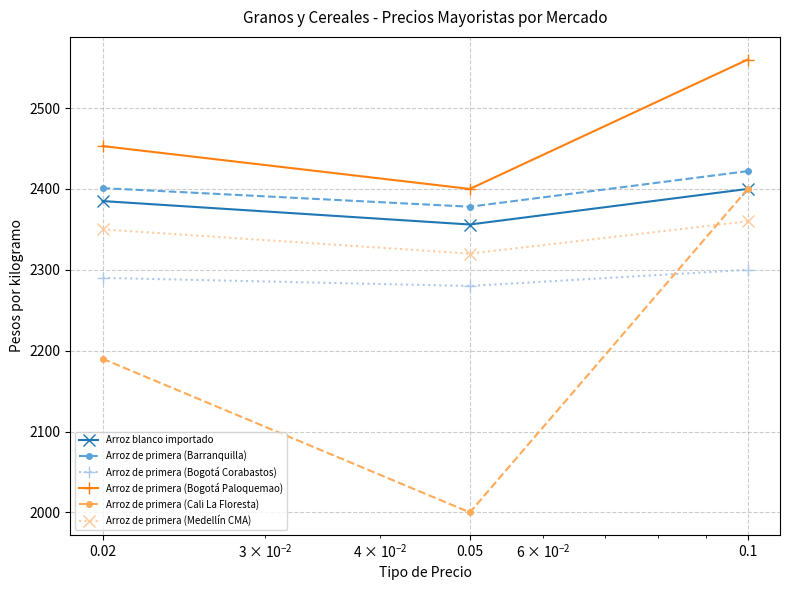

Which series has the largest range (max minus min)?

Arroz de primera (Cali La Floresta)